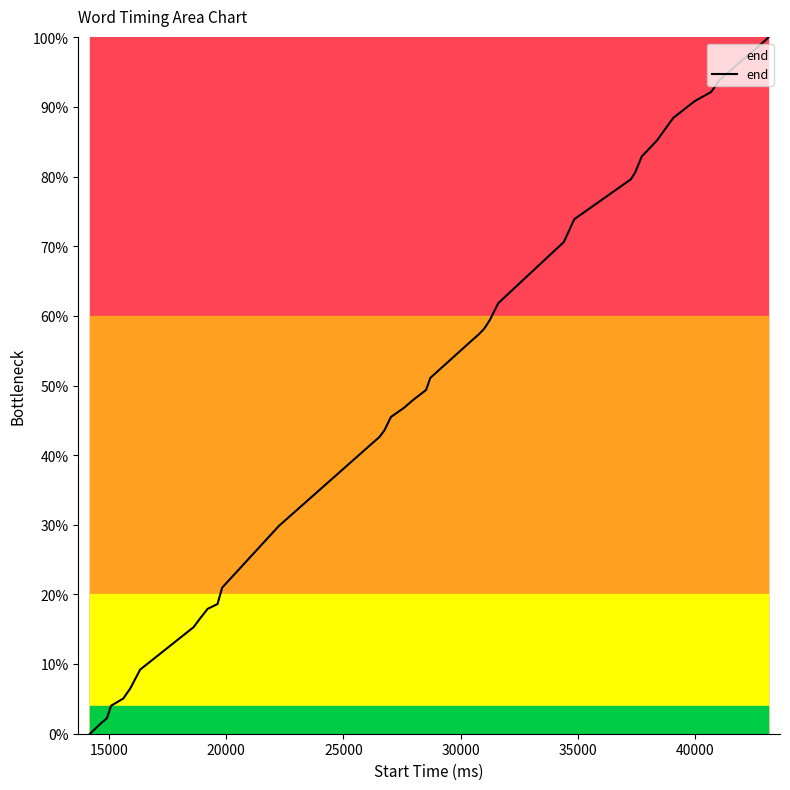

What is the greatest value displayed?

100.0